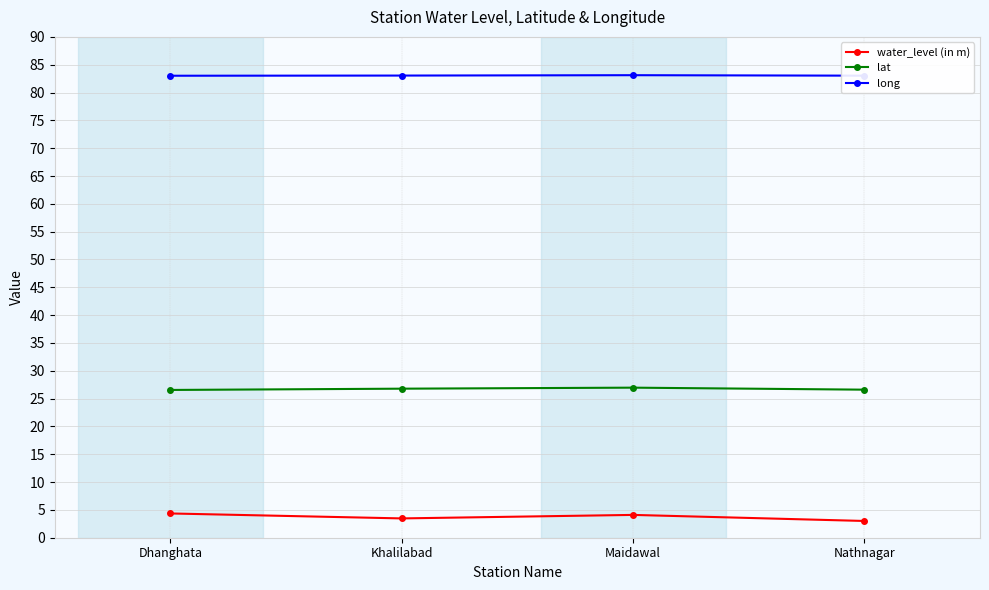

What is the maximum value shown in the chart?

83.1